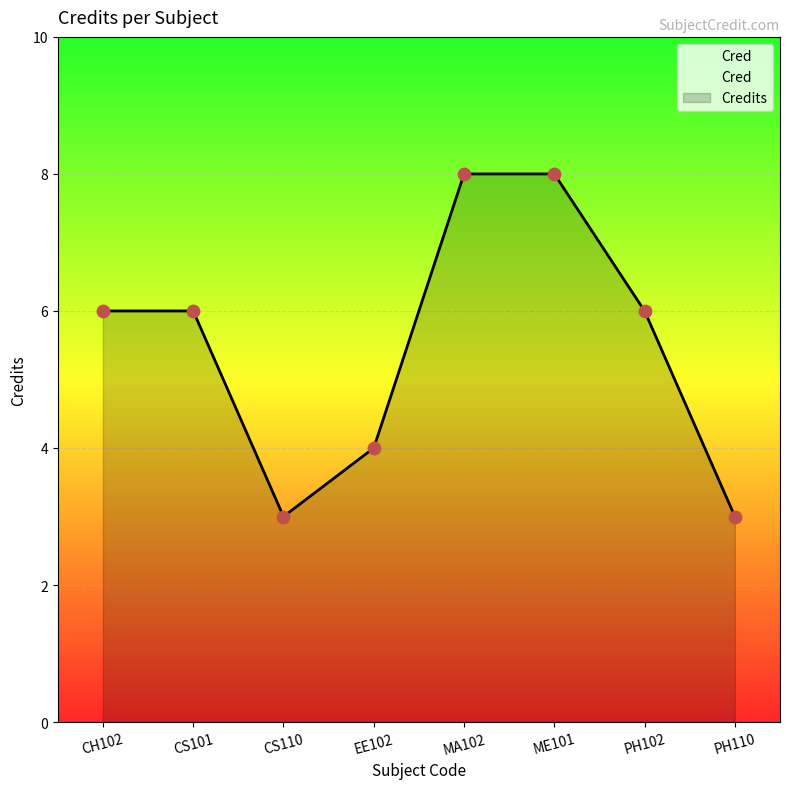

Which has a higher value, MA102 or PH102?

MA102